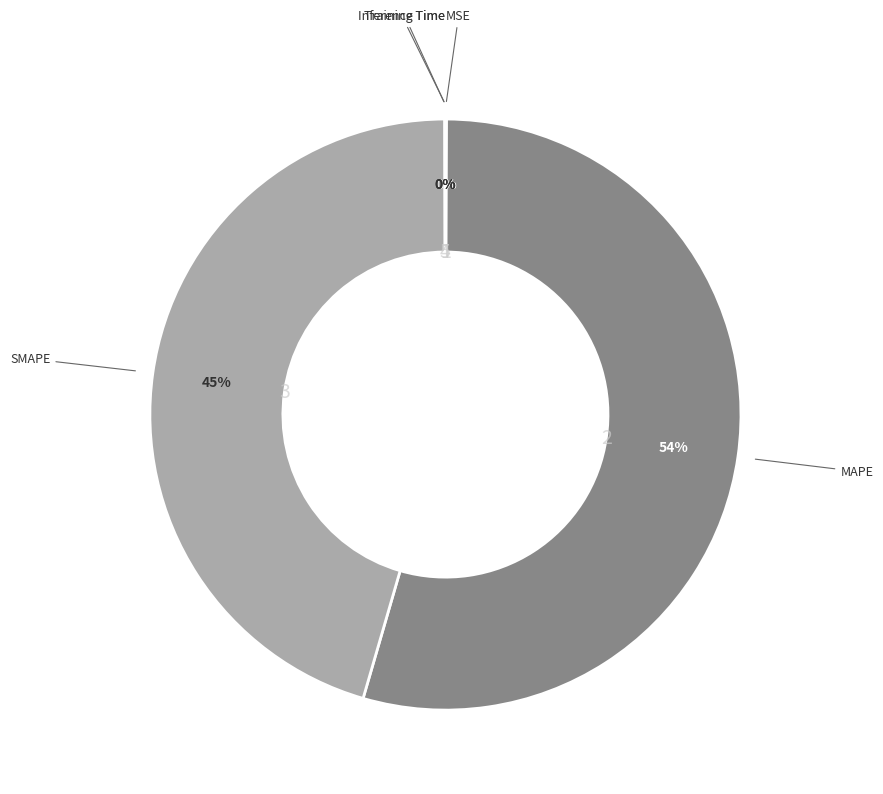

To the nearest percent, what is the average slice percentage?

20%